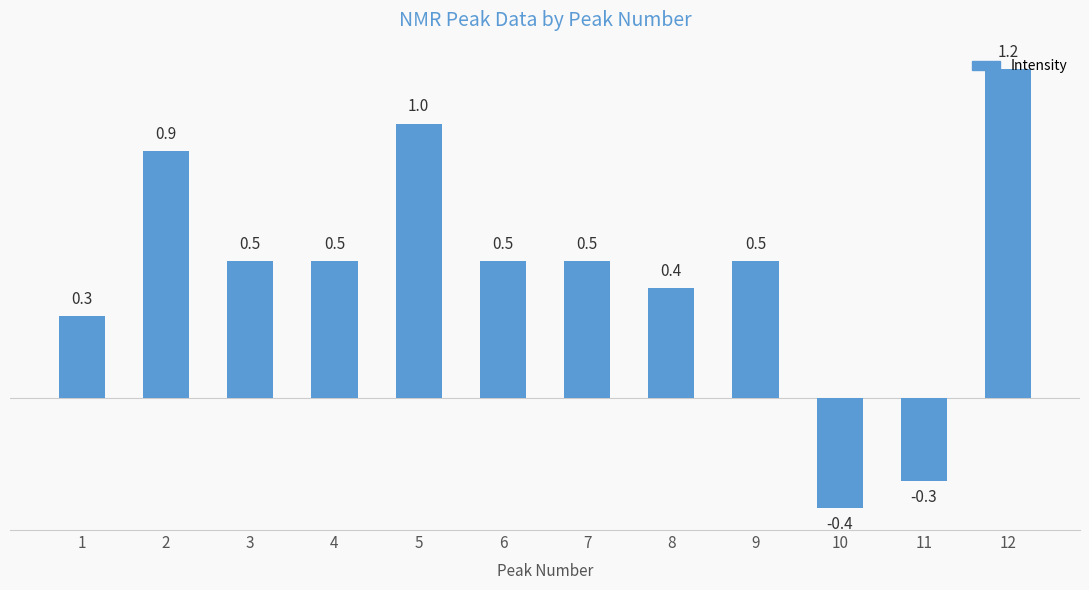

What is the value of the 12th bar from the left?

1.2